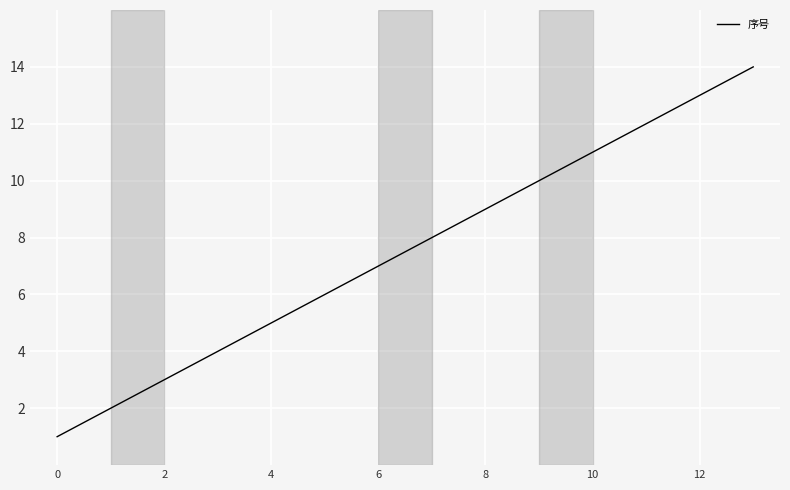

What is the greatest value displayed?

14